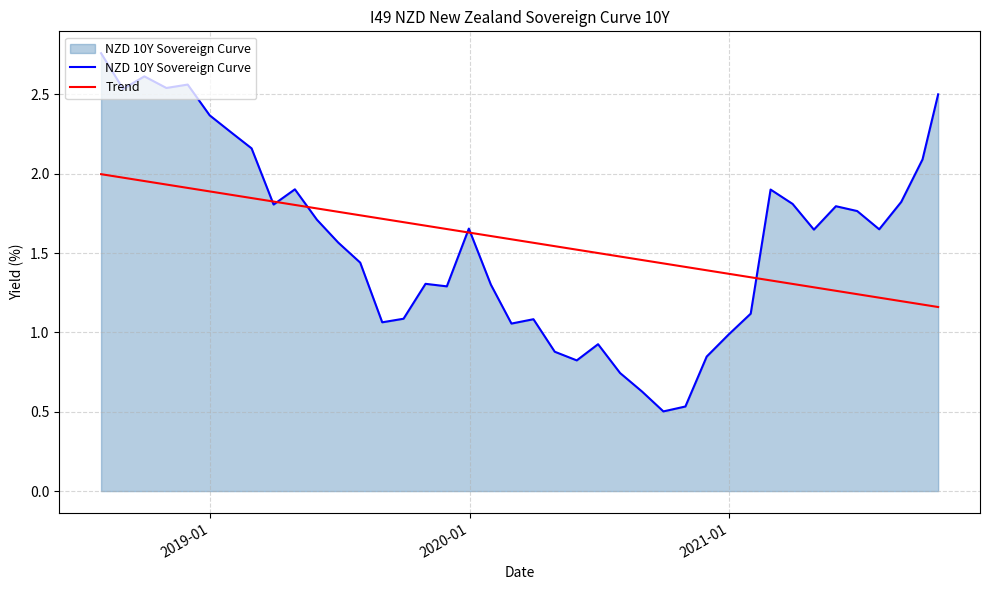

Does the chart have visible grid lines?

Yes